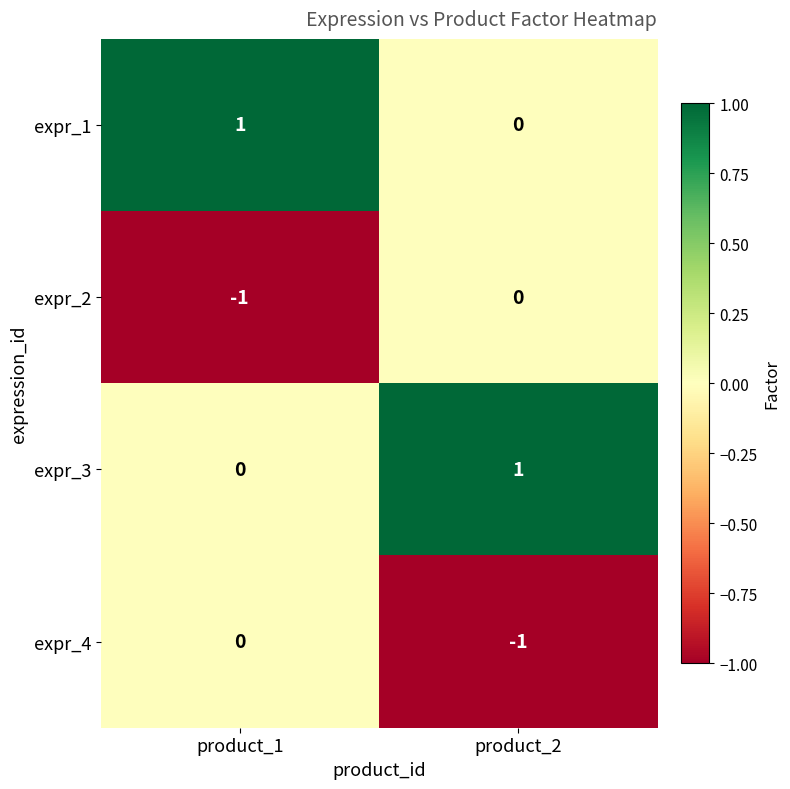

What is the difference between the highest and lowest values at product_1?

2